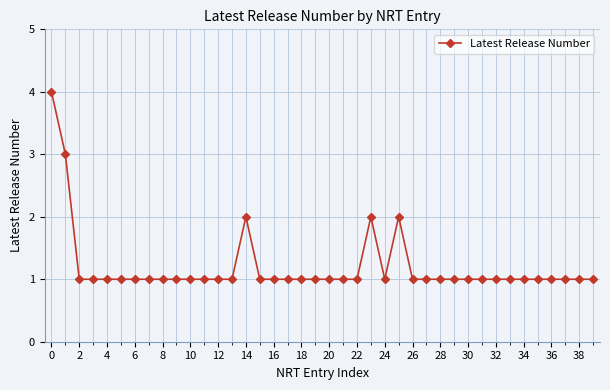

What is the value of the 5th point from the left?

1